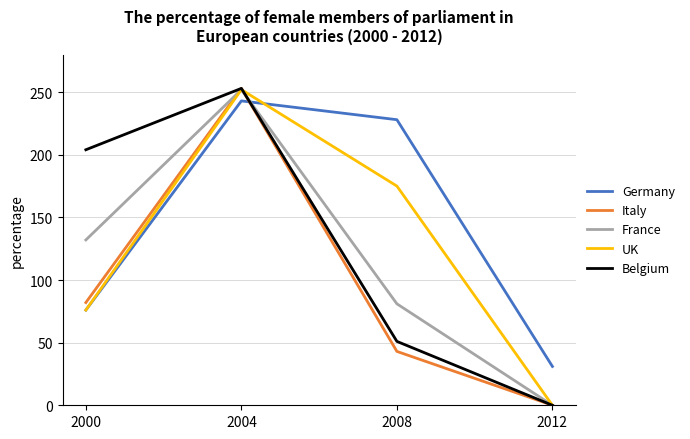

What is the total value across all series at 2004?

1253